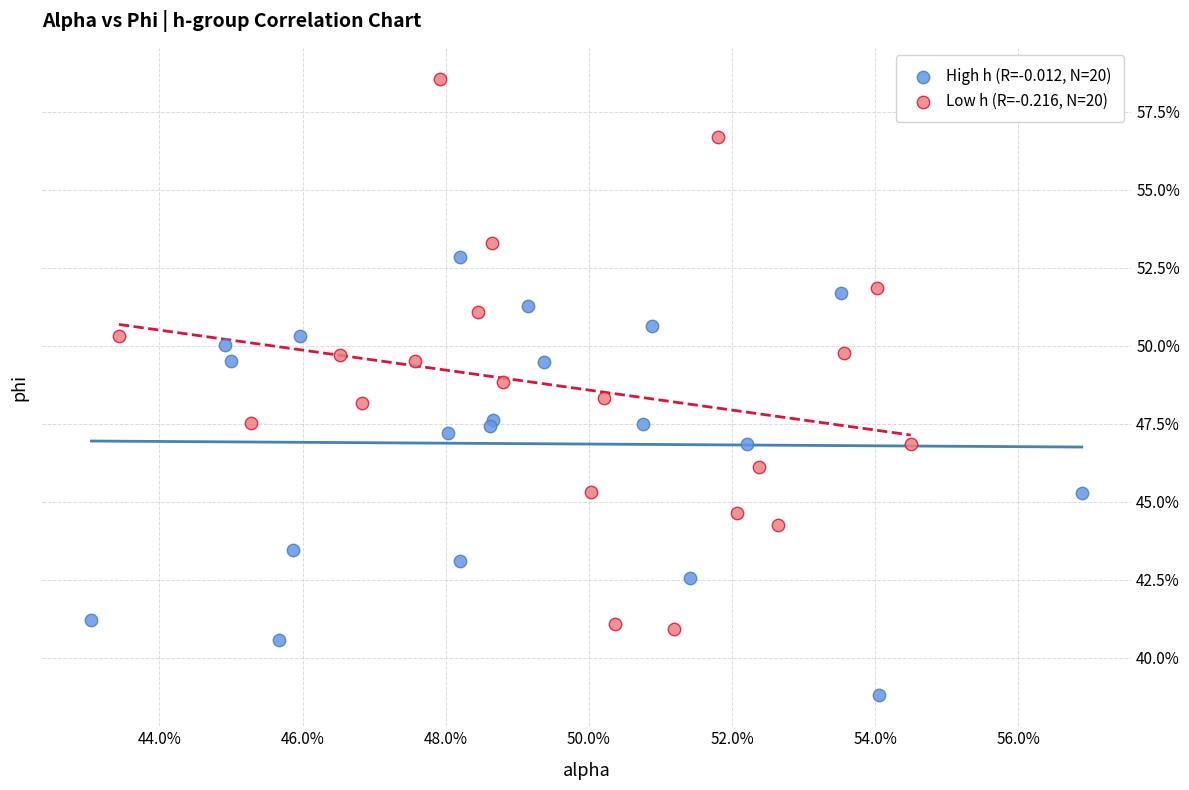

What are all the series names shown in the legend?

High h (R=-0.012, N=20), Low h (R=-0.216, N=20)